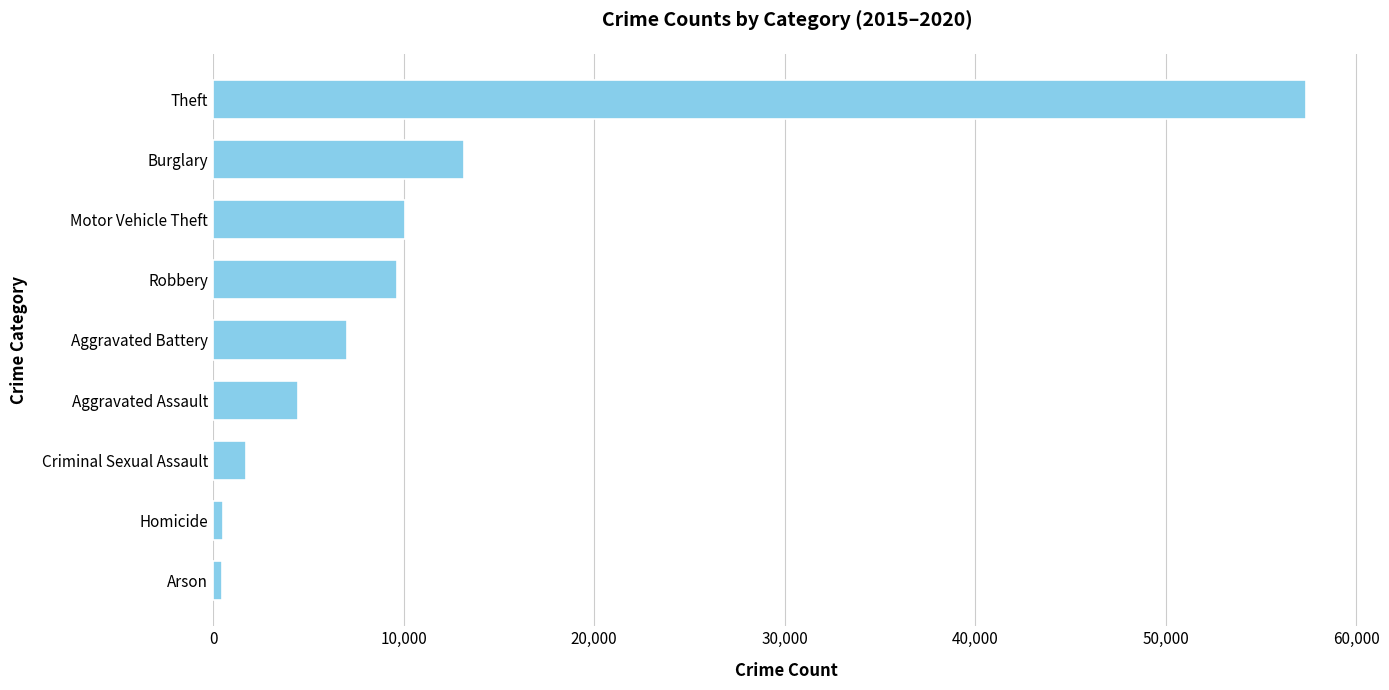

Does the chart contain stacked bars?

No